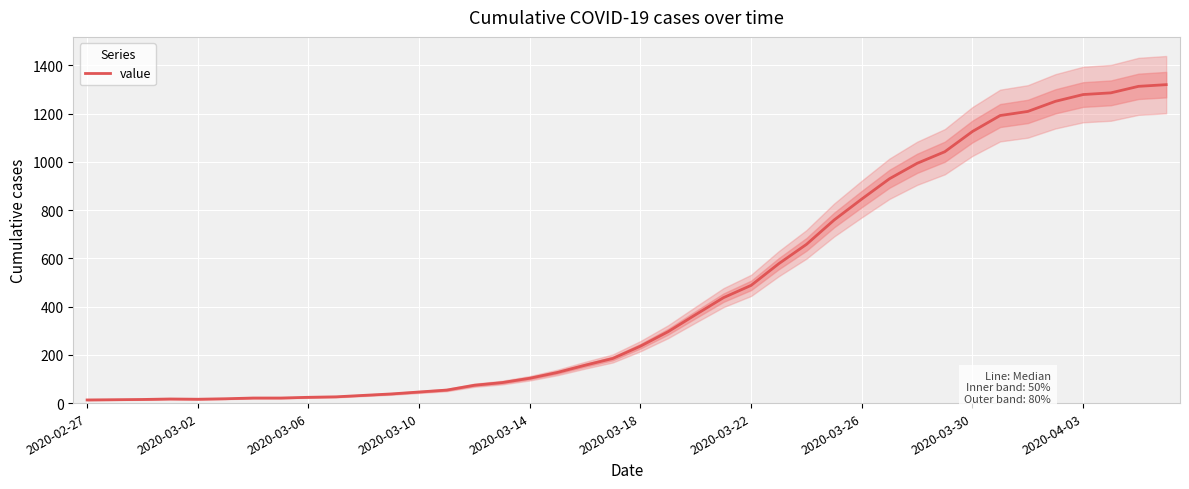

What is the average value?

467